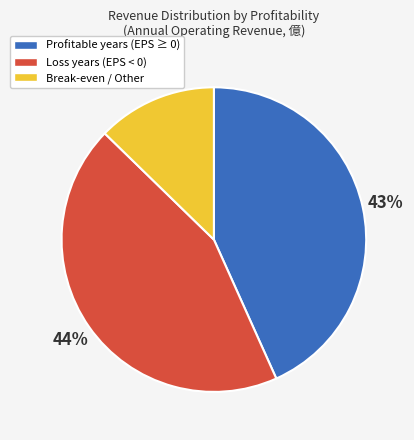

Is there a majority slice in this chart?

No